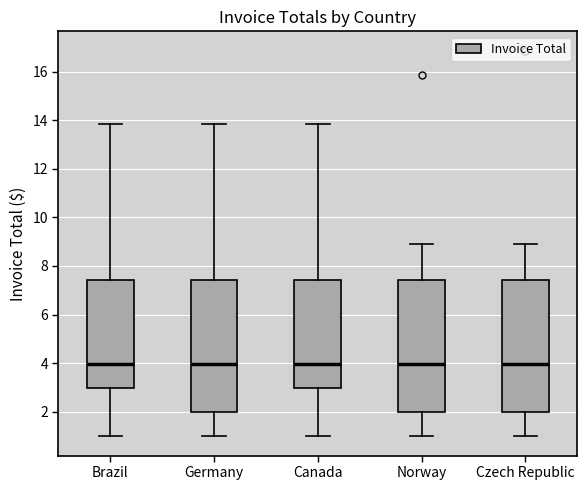

Where does the median line of the box for Czech Republic sit on the y-axis? The values are not printed on the chart, so give them approximately, as read against the axis.

4.0